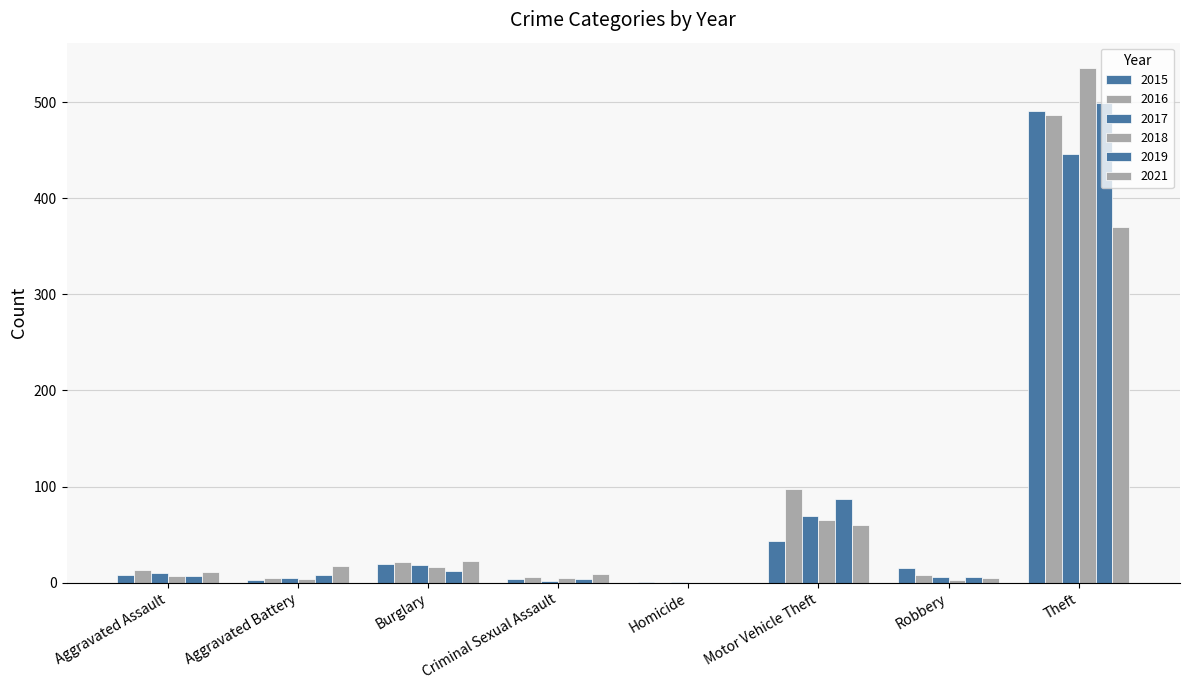

How many groups of bars are there?

8